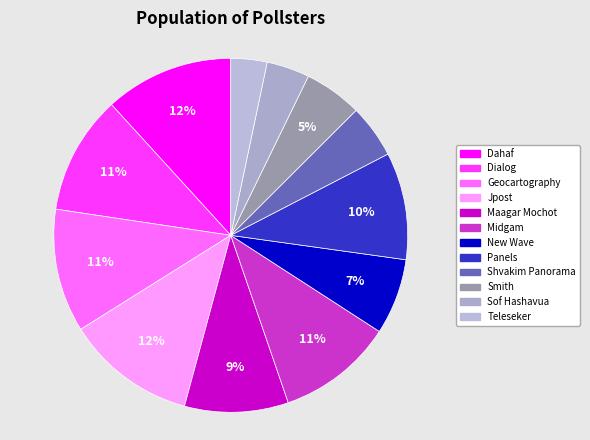

Combined, do Dialog and Shvakim Panorama account for over 50%?

No